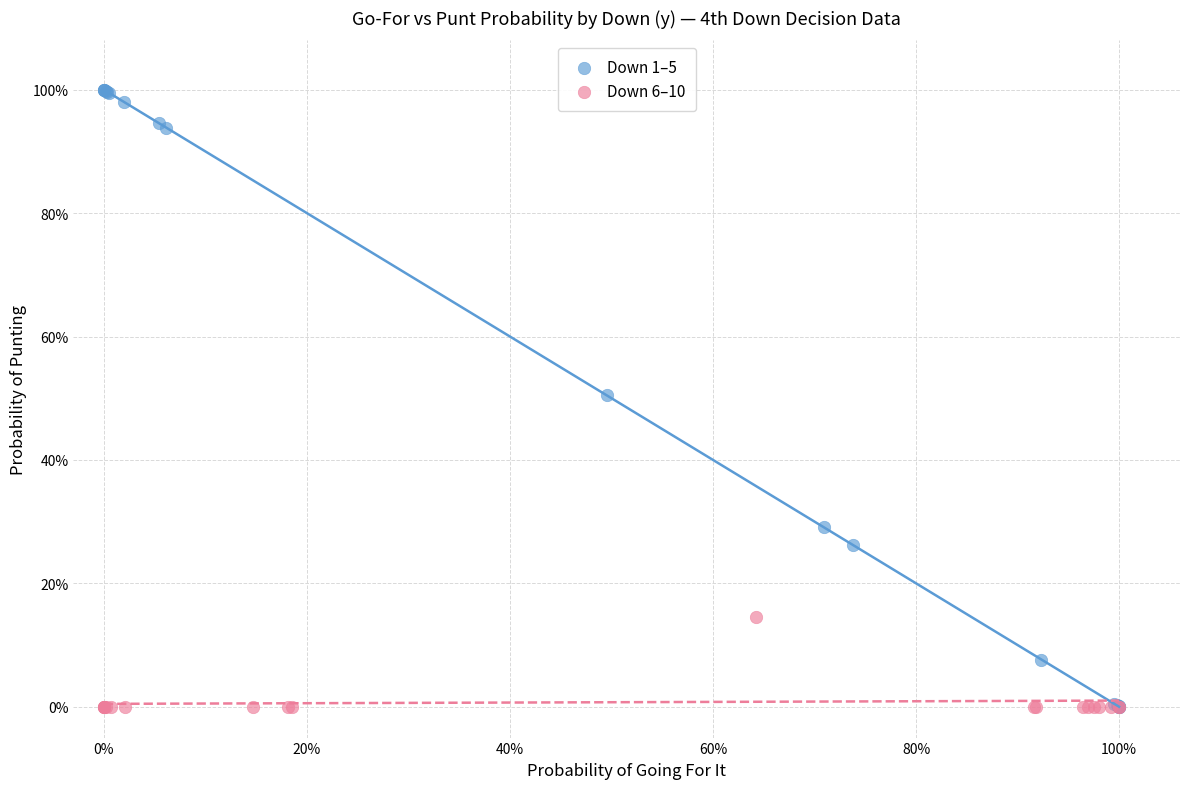

What are all the series names shown in the legend?

Down 1–5, Down 6–10